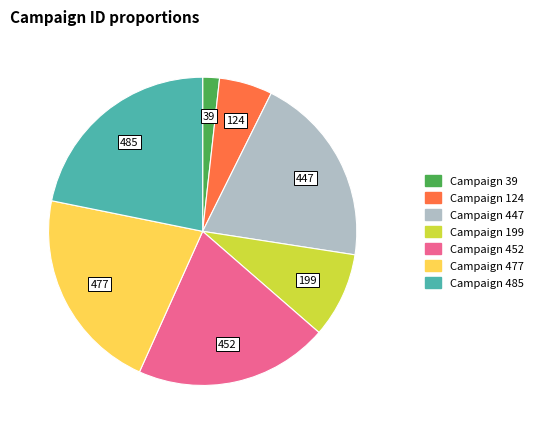

How many slices are in this pie chart?

7